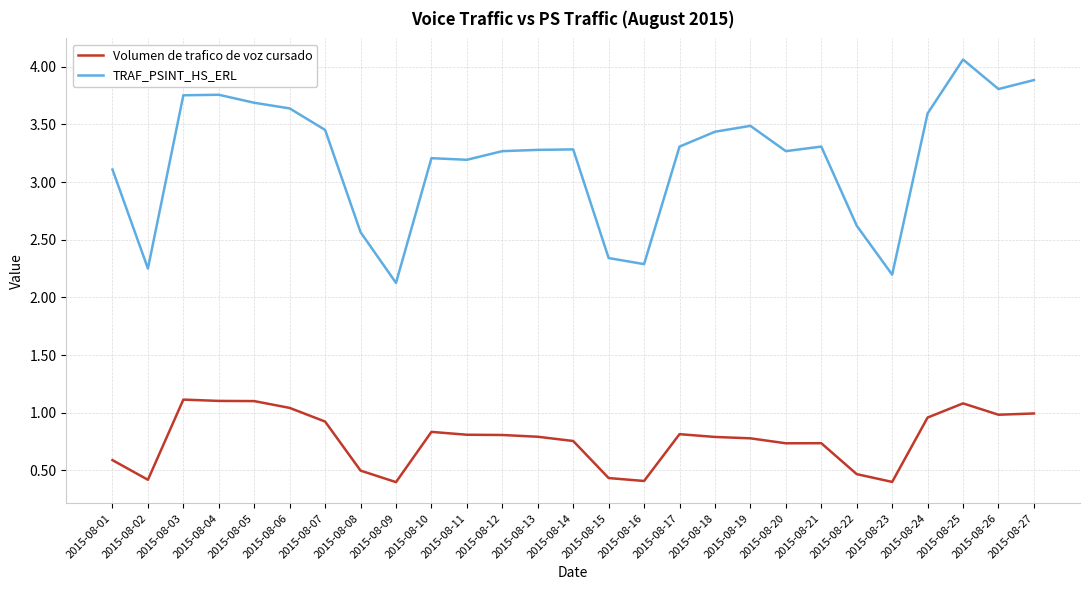

The TRAF_PSINT_HS_ERL series shows 5.8 at 2015-08-17. True or false?

False